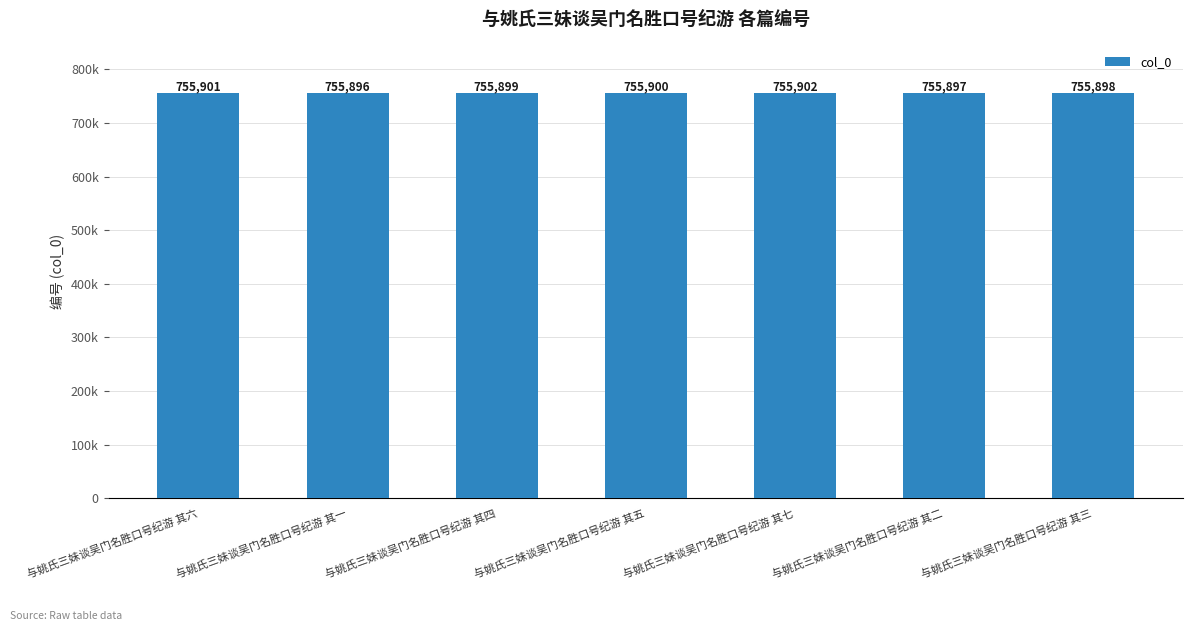

Reading right to left, extract all data points from this chart.

755898	755897	755902	755900	755899	755896	755901